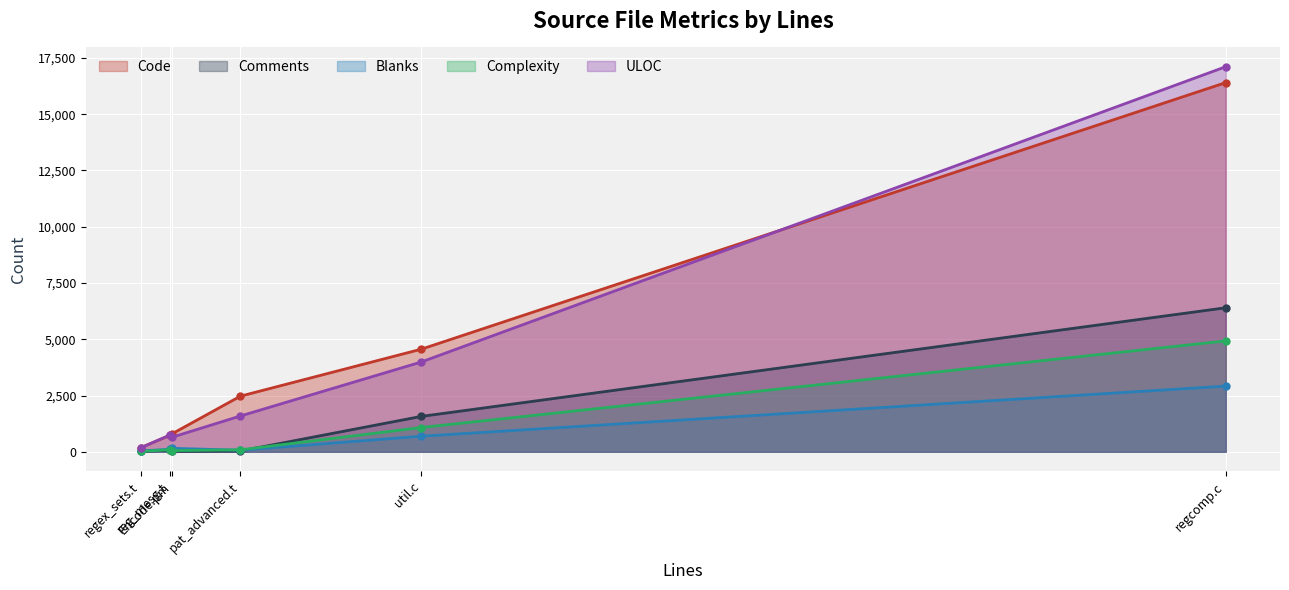

True or false: Comments has more than 2 interior local peaks.

False